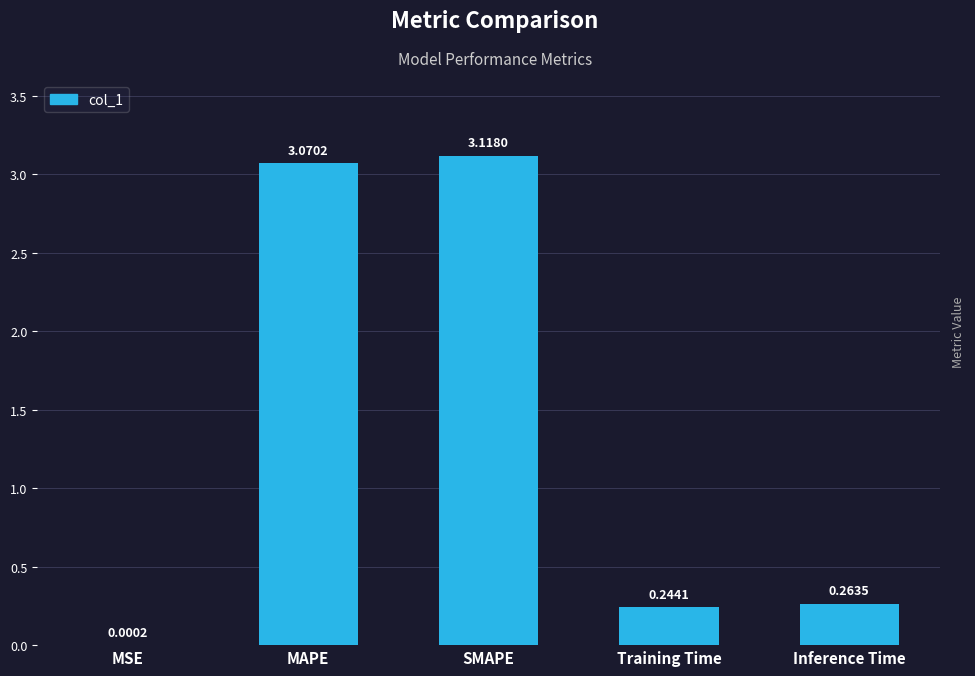

What is the sum of all values?

6.7